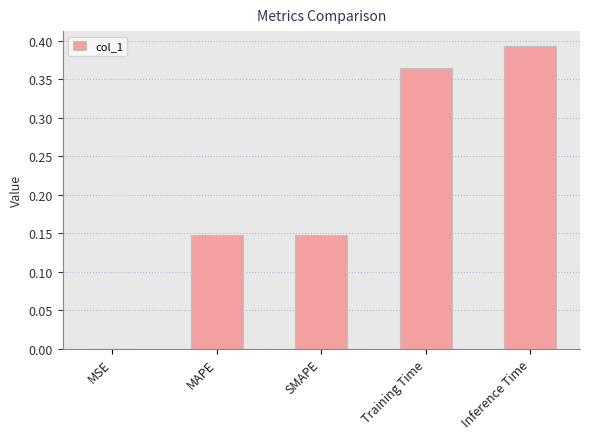

Count the number of data series in this chart.

1